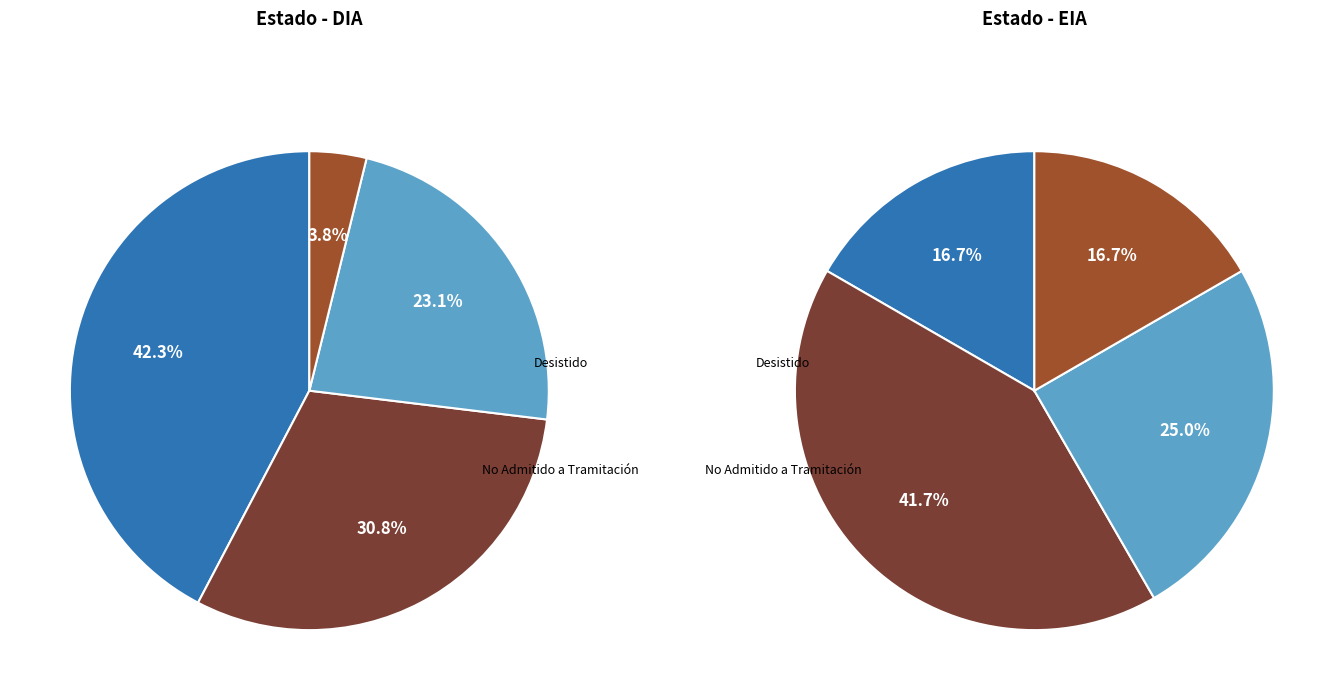

What is the change in value from DIA to EIA?

-40